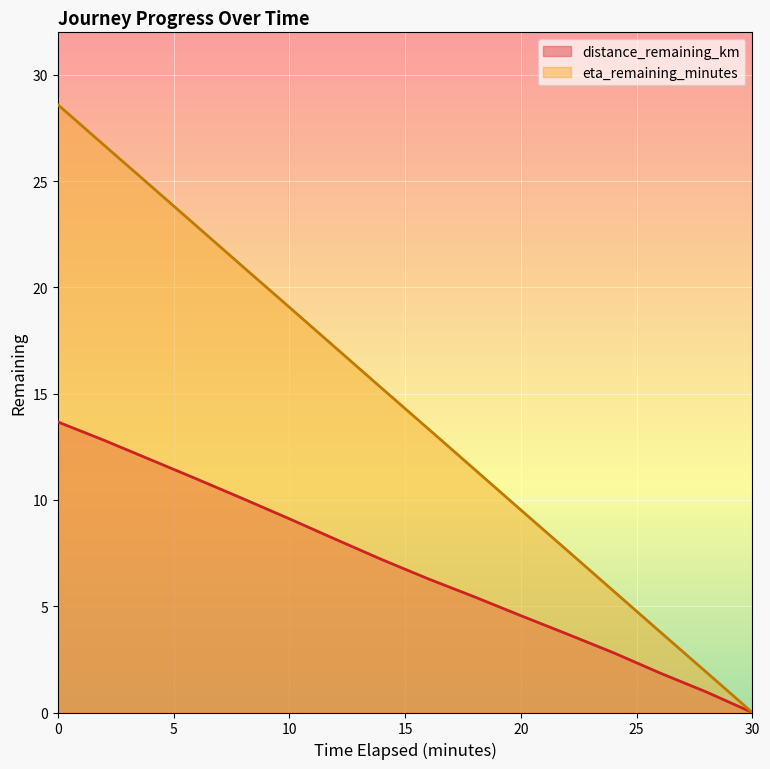

What is the total value across all series at 8.0?

31.0